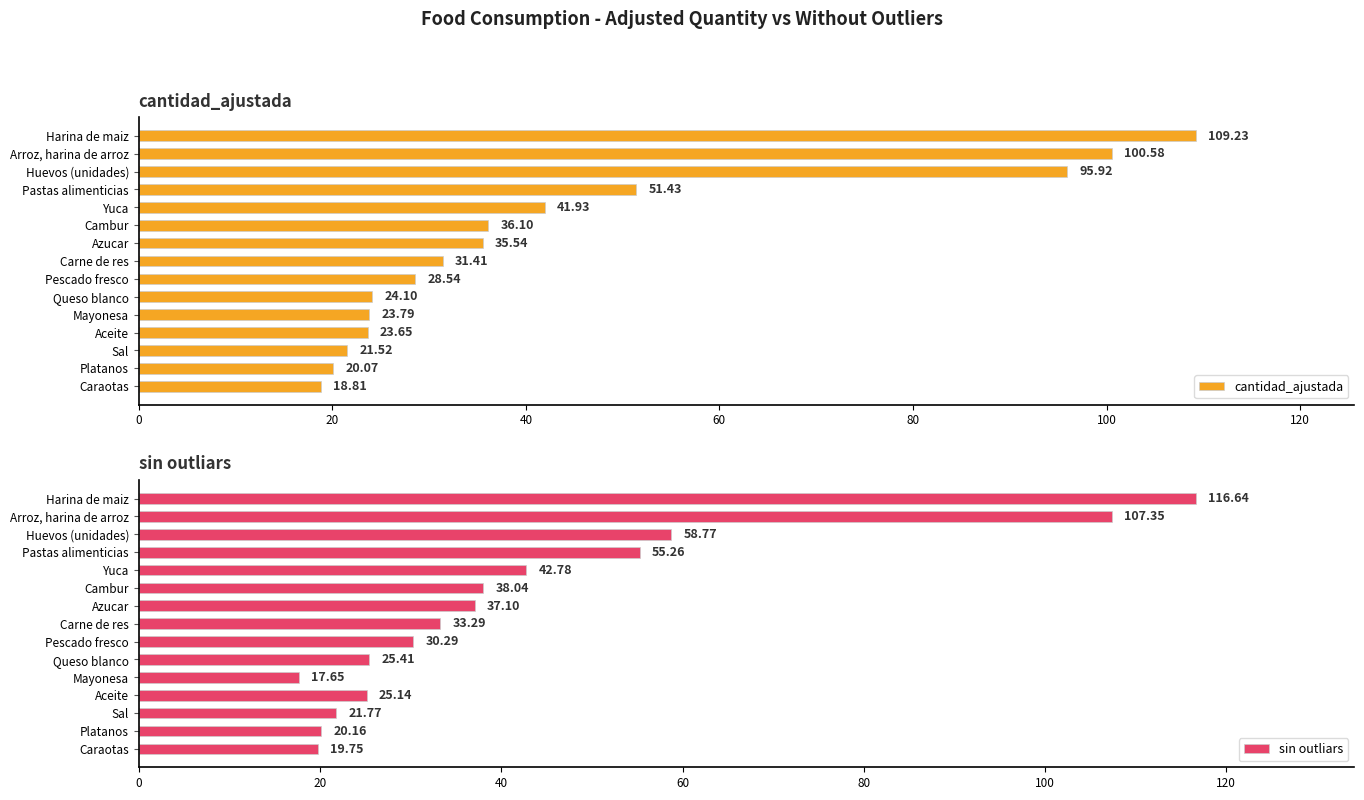

What is the difference between the cantidad_ajustada values at Huevos (unidades) and Mayonesa?

72.1